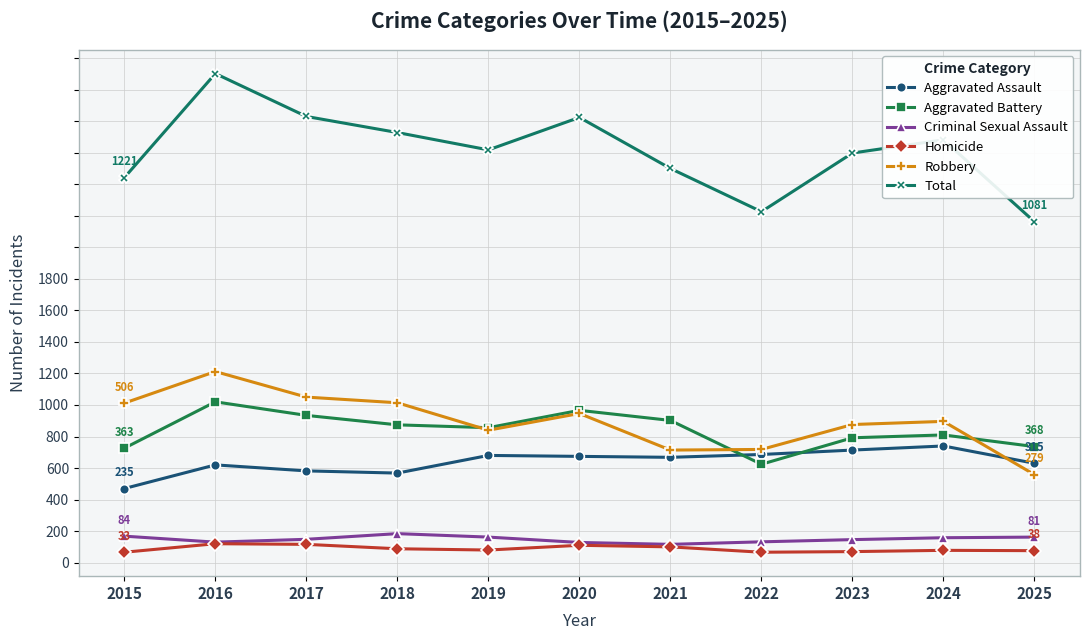

Which series has the widest spread of values?

Total